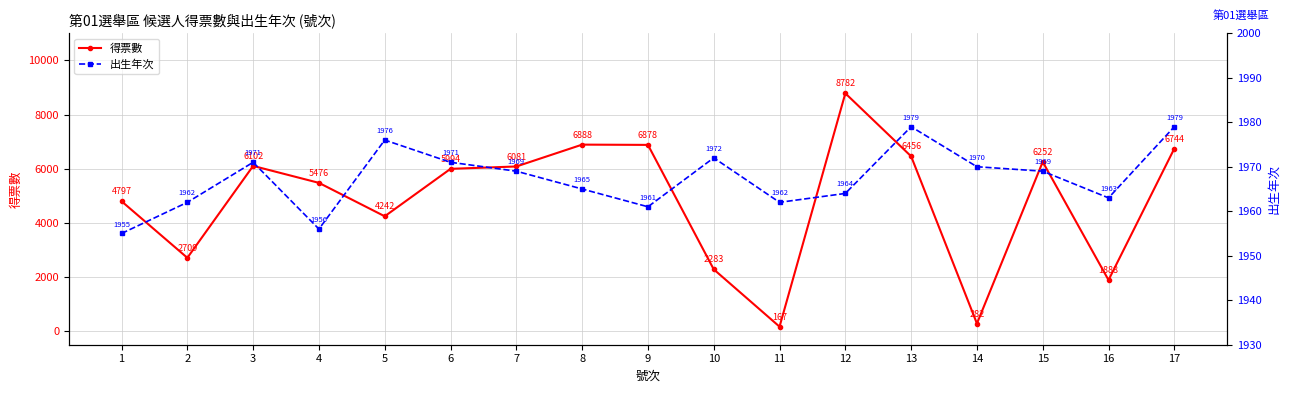

How many lines are shown in the chart?

2